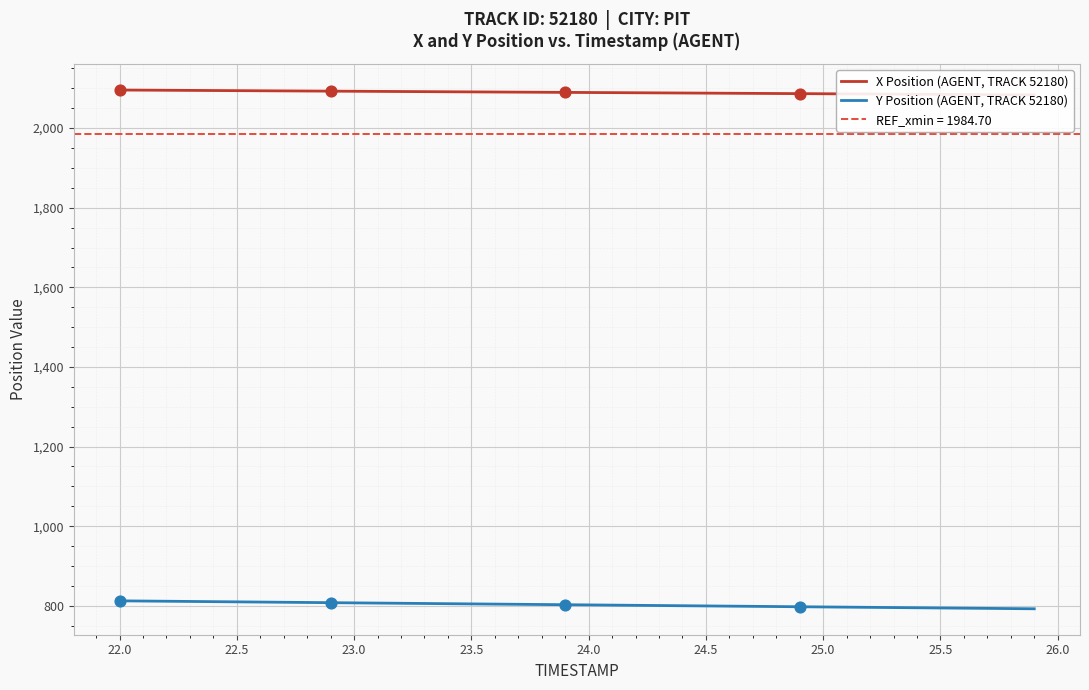

At how many categories does at least one series exceed 2046?

40